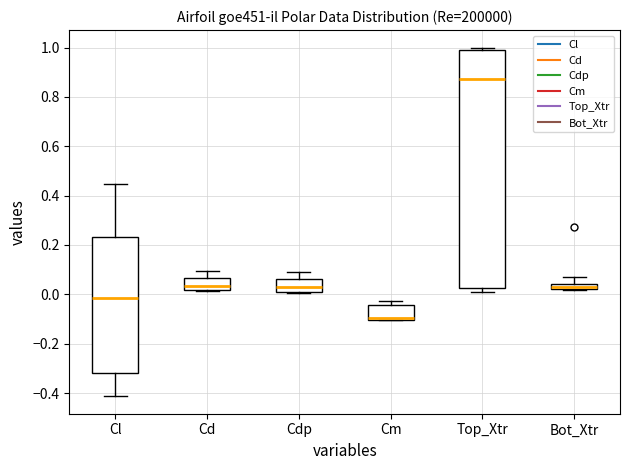

Comparing the boxes themselves (not the whiskers), which one is the tallest?

Top_Xtr